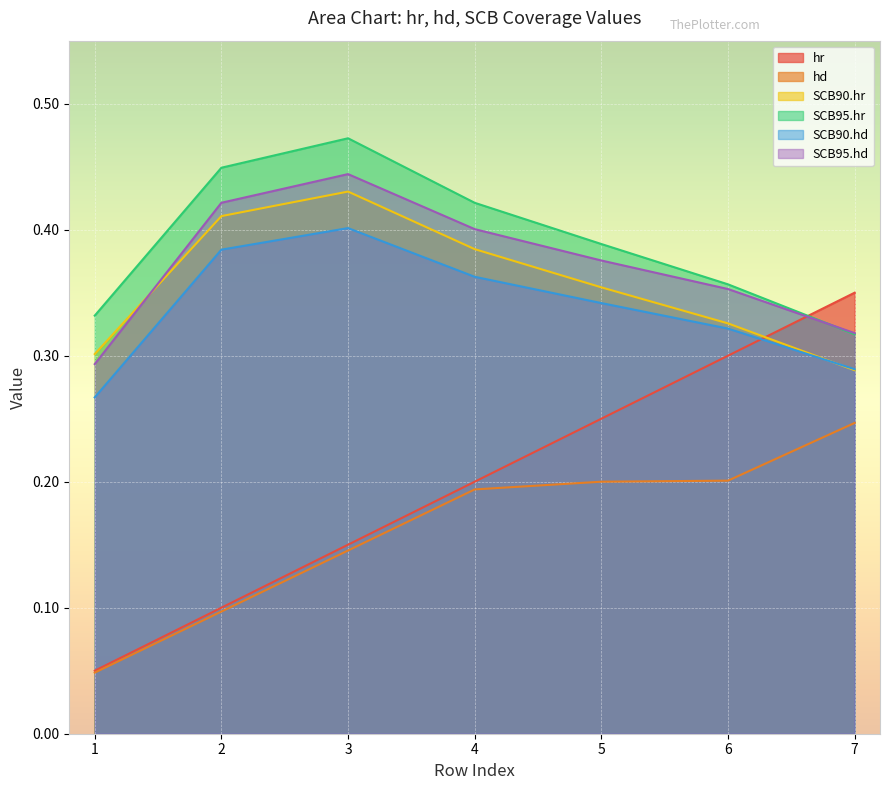

Which series has the largest total across all categories?

SCB95.hr